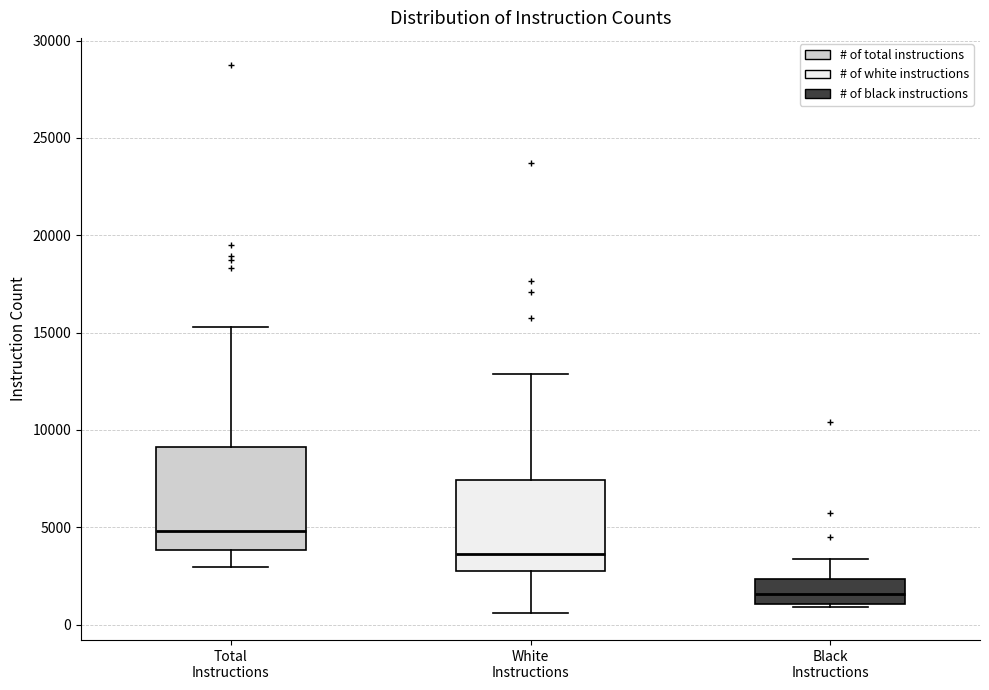

Reading left to right, read every box against the y-axis: the position of its median line, the range the box covers, and the ends of its whiskers. The values are not printed on the chart, so give them approximately, as read against the axis.

Total Instructions: median 5000, box 4000 to 9000, whiskers 3000 to 15500
White Instructions: median 3500, box 2500 to 7500, whiskers 500 to 13000
Black Instructions: median 1500, box 1000 to 2500, whiskers 1000 (just below the box's lower edge) to 3500